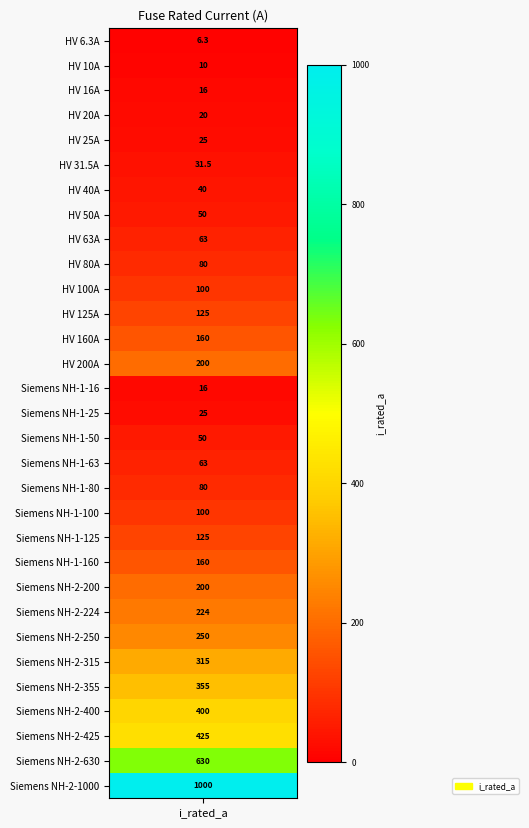

What is the average value?

172.4